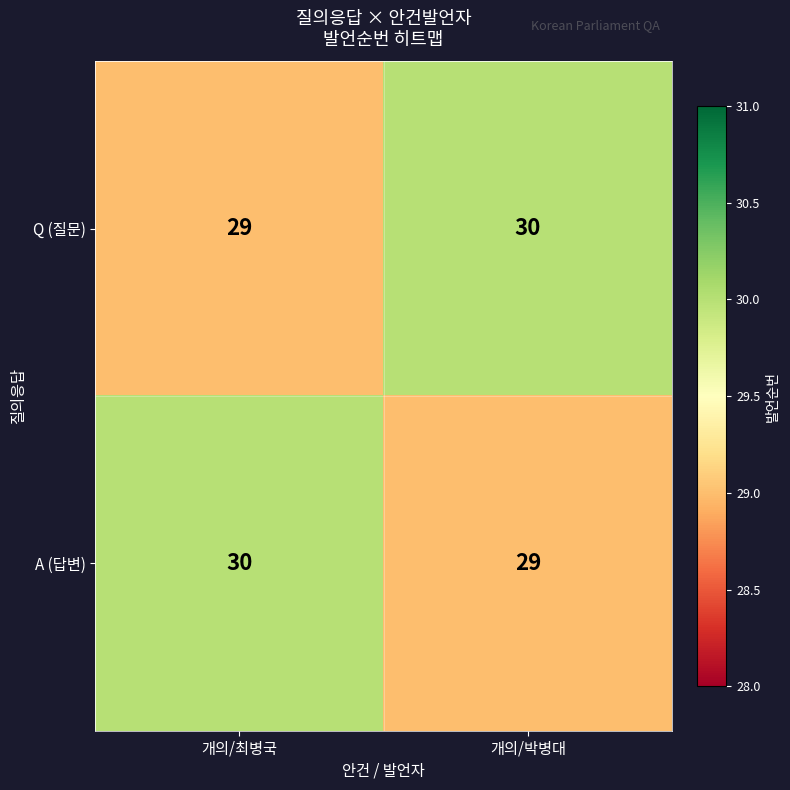

What is the highest value of the A (답변) series?

30